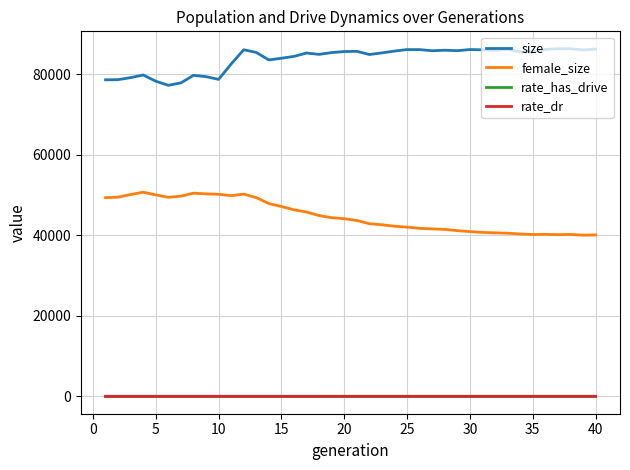

What are all the series names shown in the legend?

size, female_size, rate_has_drive, rate_dr